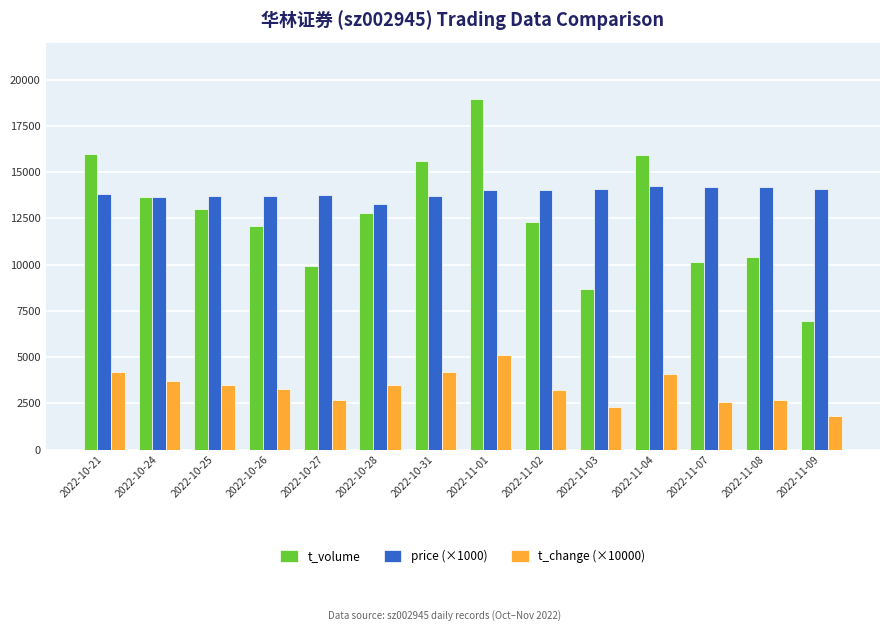

How many data points in t_change (×10000) are less than 3500?

7